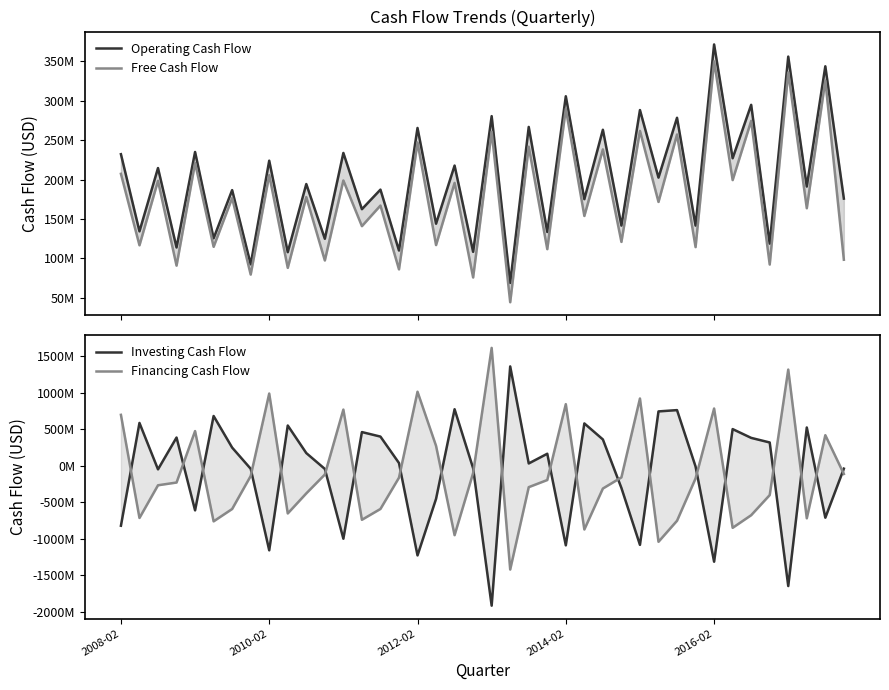

True or false: Investing Cash Flow has more than 2 points higher than both neighbors.

True